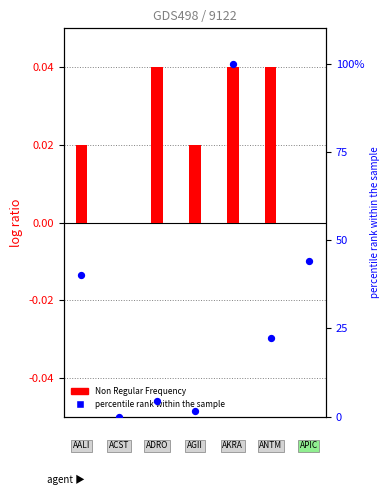

At which category is the sum across all series the highest?

4